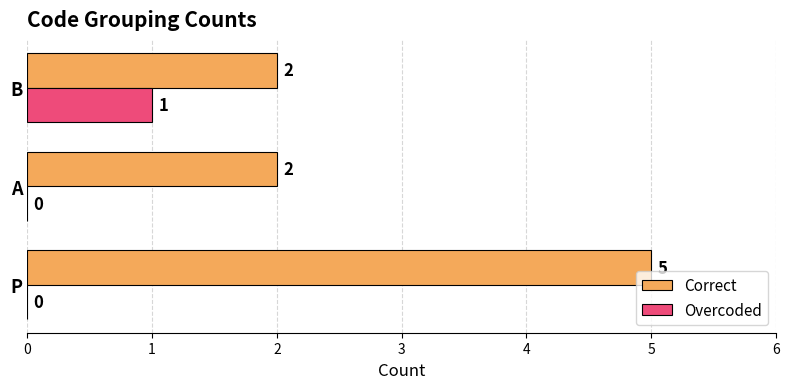

The Correct series shows 5 at P. True or false?

True